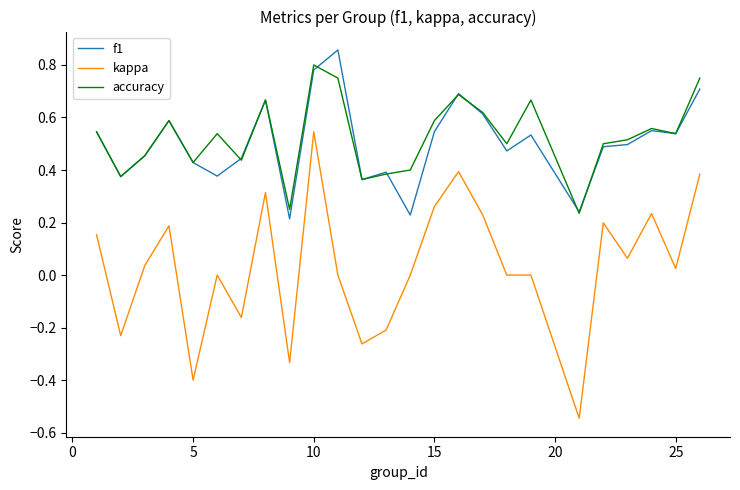

True or false: kappa and f1 cross at least once.

False